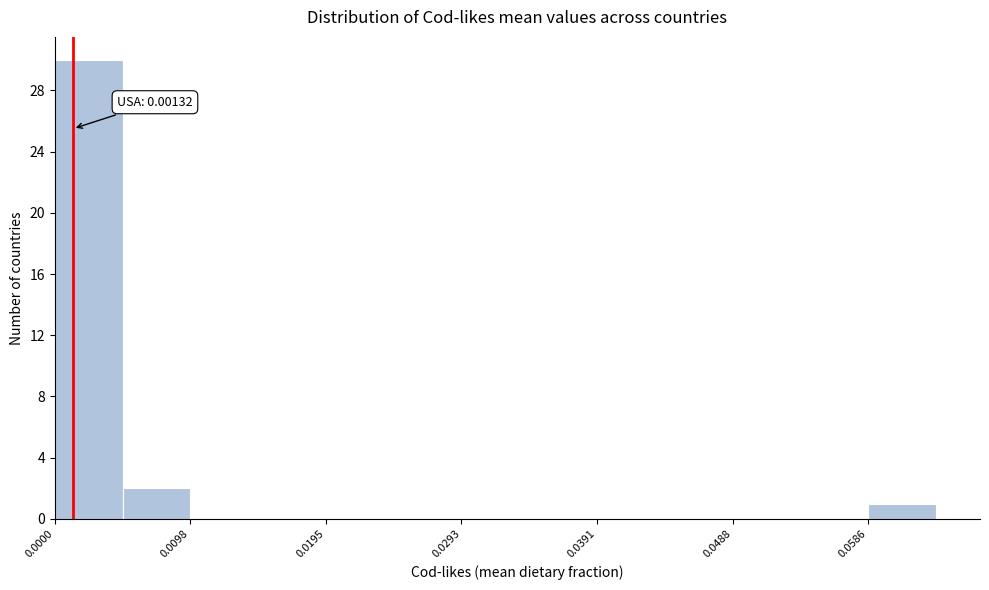

Over which range of the x-axis is the bar tallest?

0.000 to 0.005